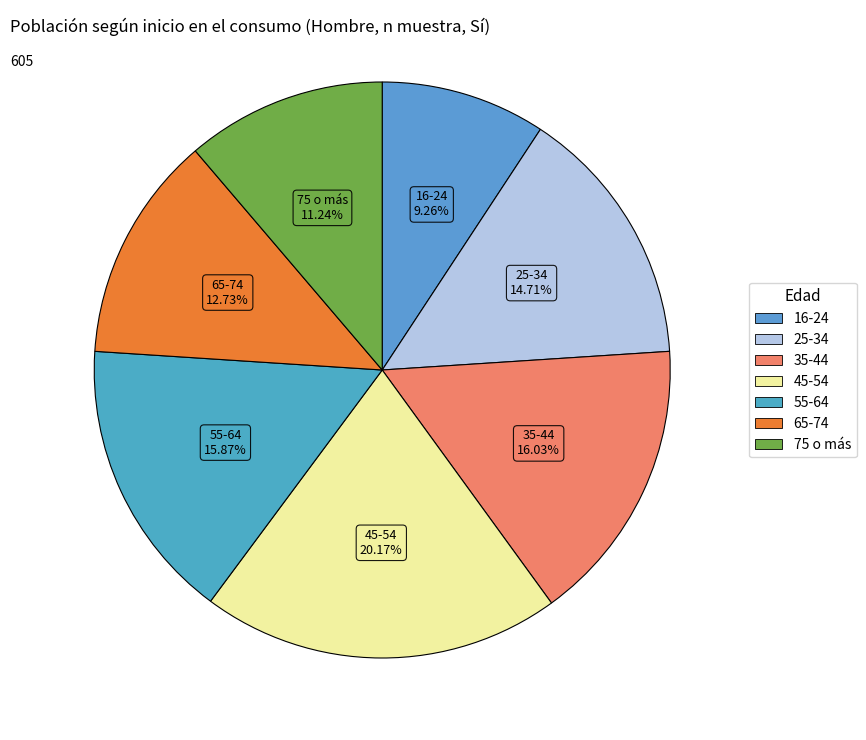

Is it true that 35-44 is 25% of the pie?

False